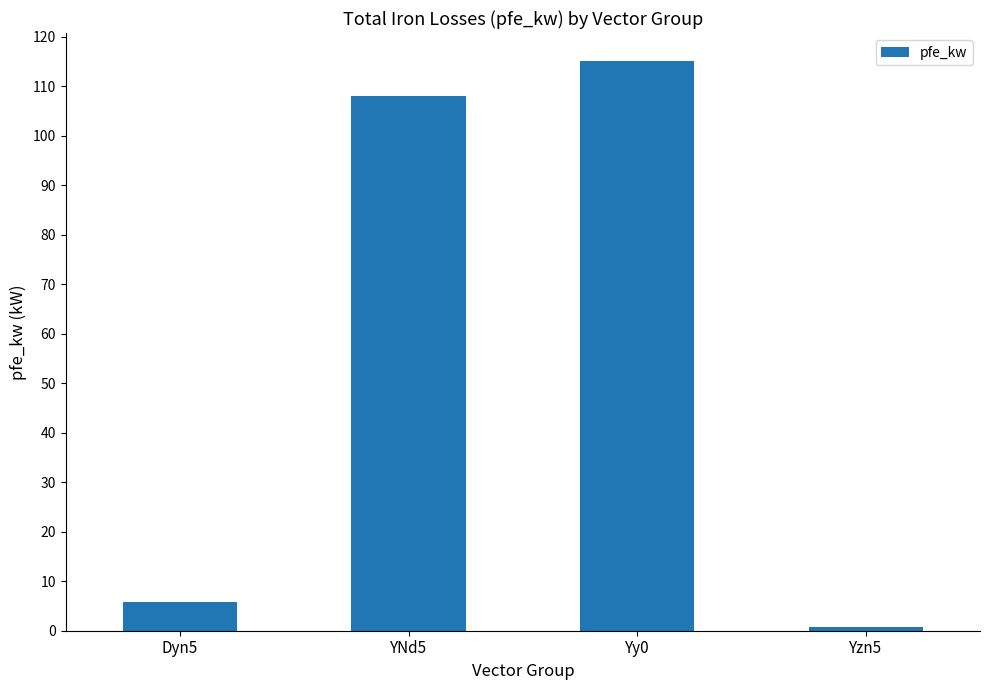

What is the label of the 1st bar from the left?

Dyn5